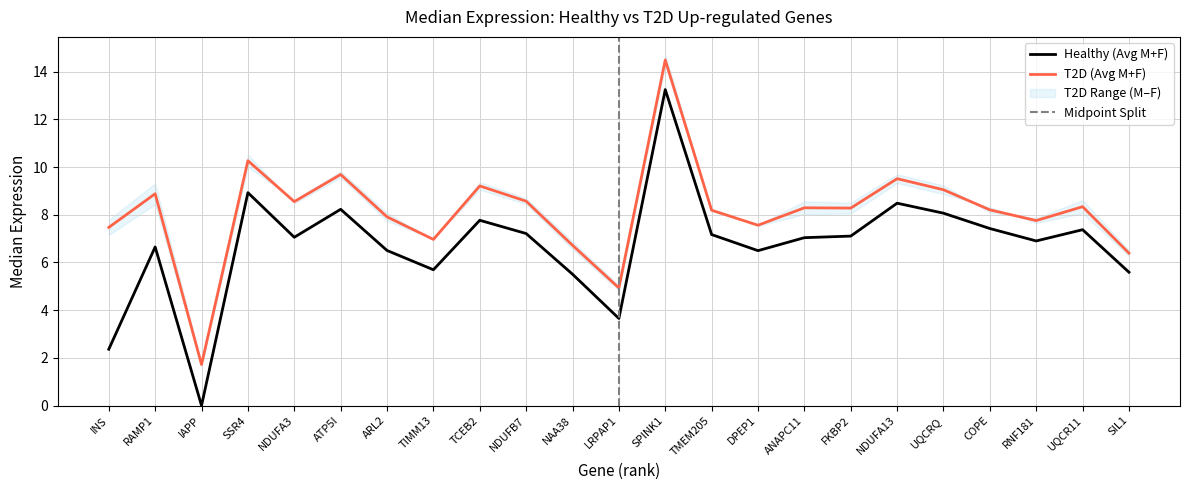

How many values in Healthy Male are above zero?

22